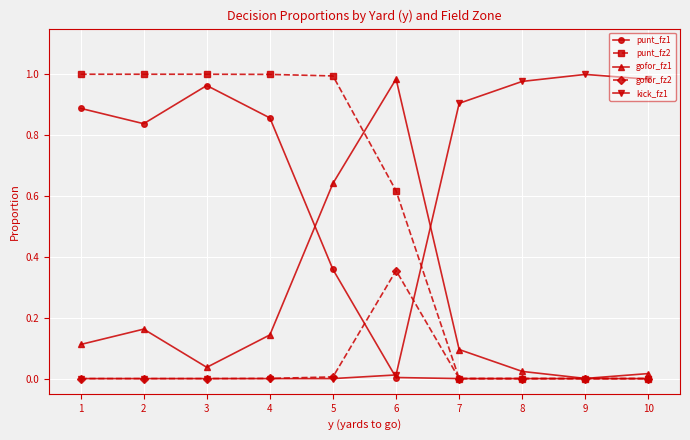

Is the value of gofor_fz1 at 2 greater than the value of gofor_fz2 at 7?

Yes